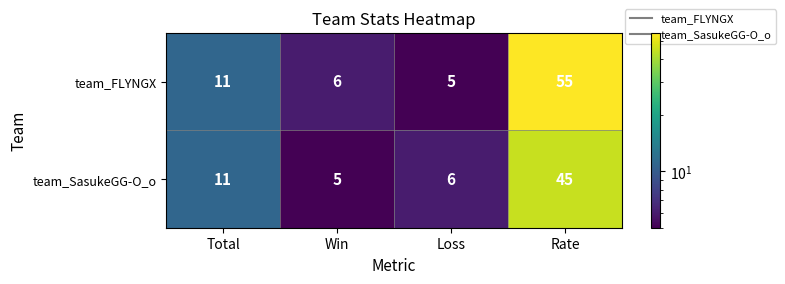

At which category does the chart reach its peak across all series?

Rate